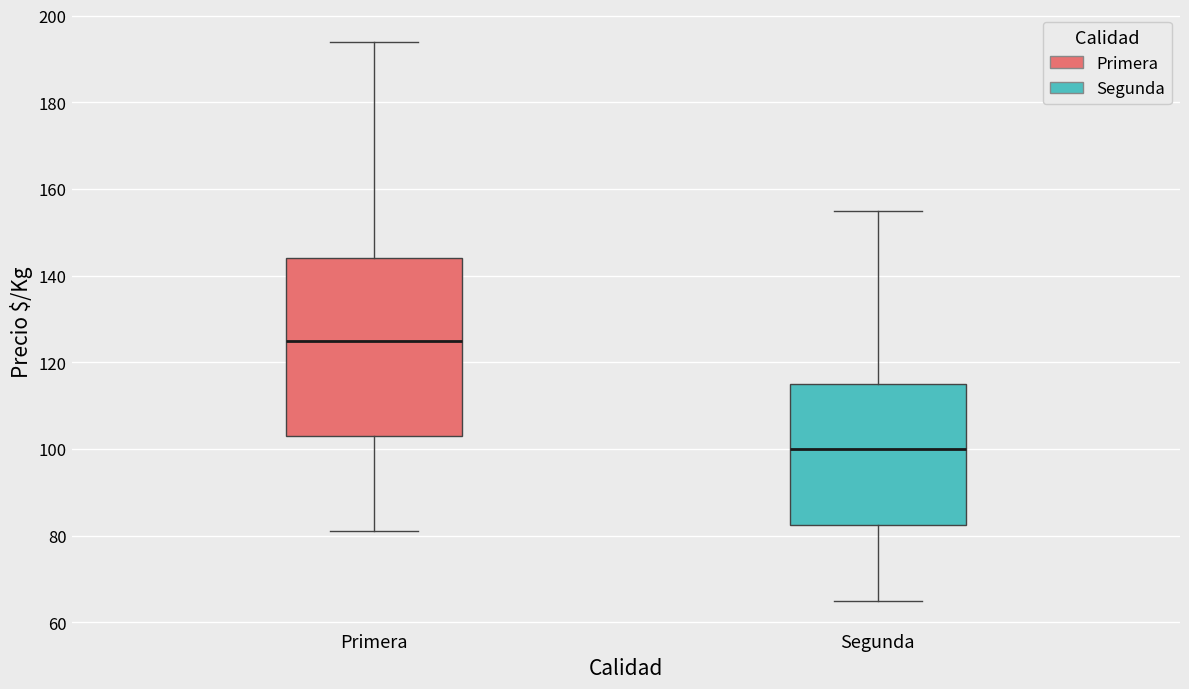

Which box's median line is the lowest?

Segunda